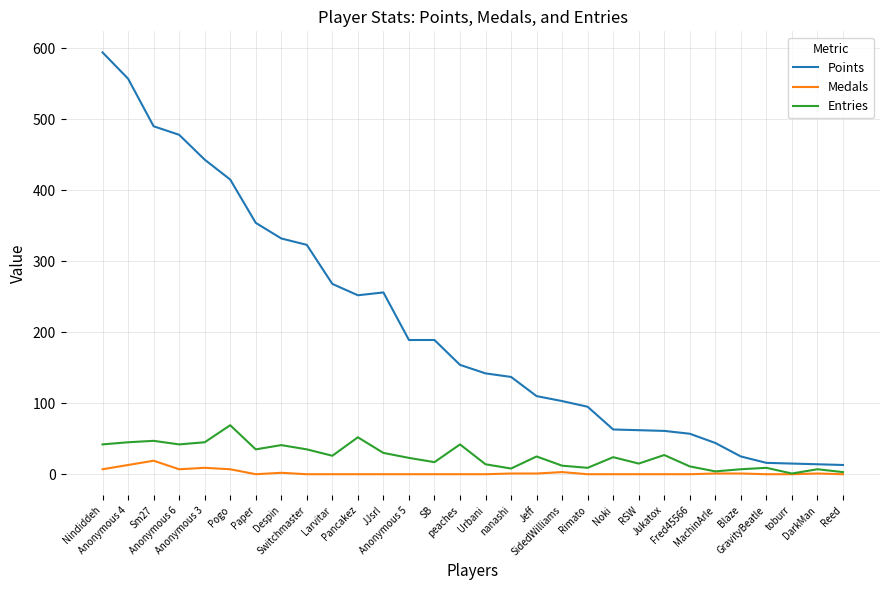

Is this an area chart (filled region under the line)?

No